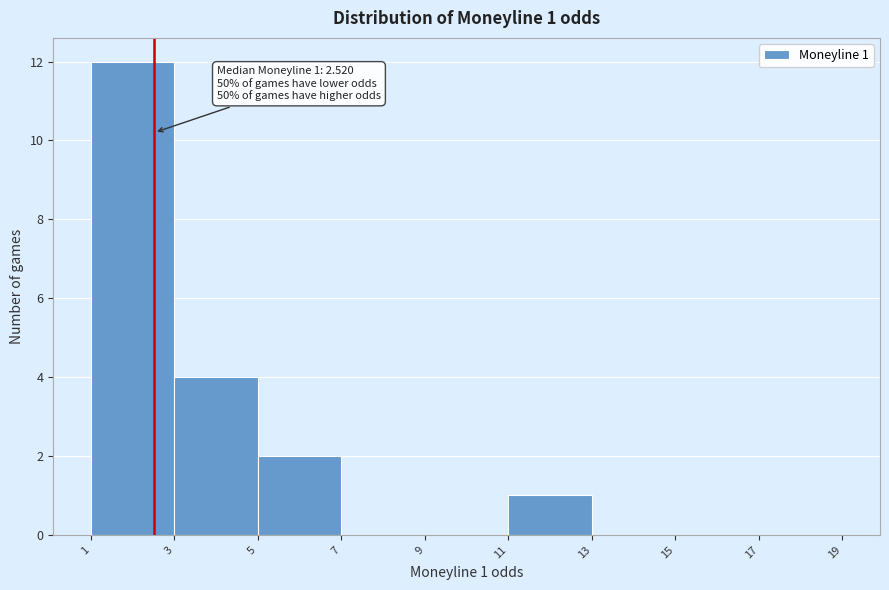

Over which range of the x-axis is the bar tallest?

1 to 3